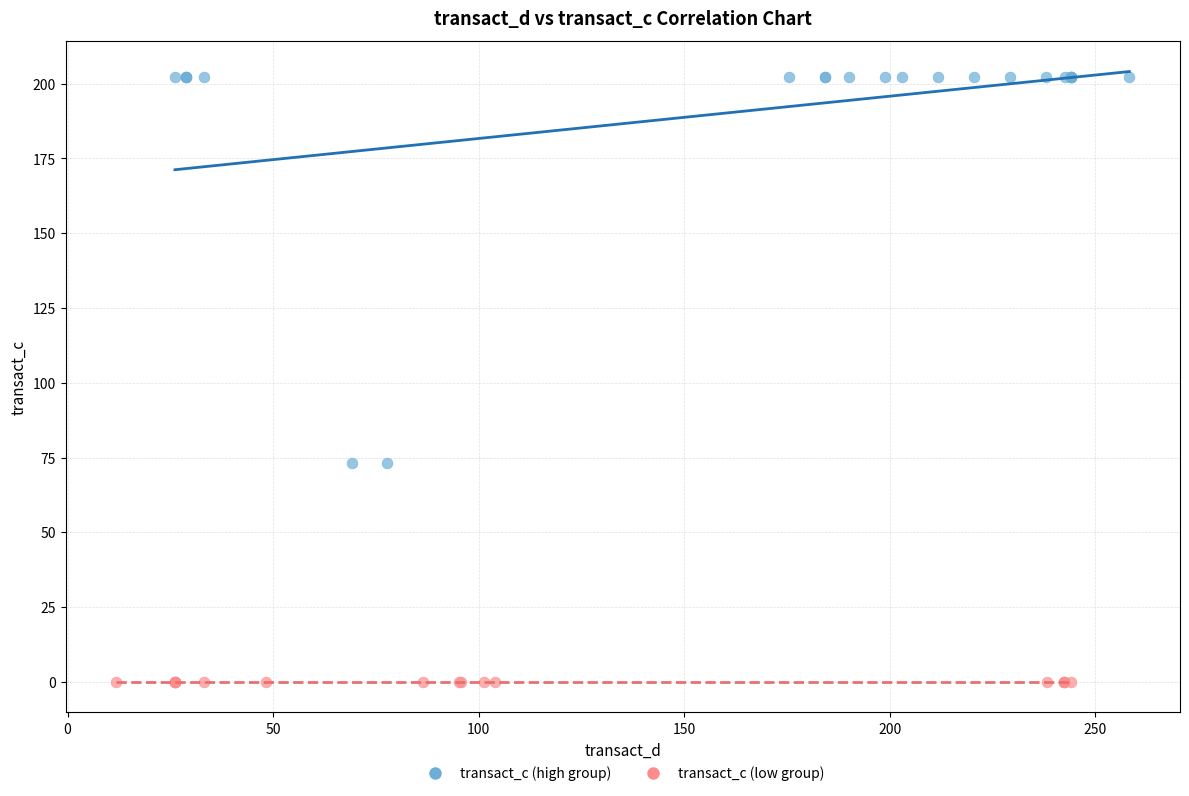

Which series contains the highest Y value?

transact_c (high group)